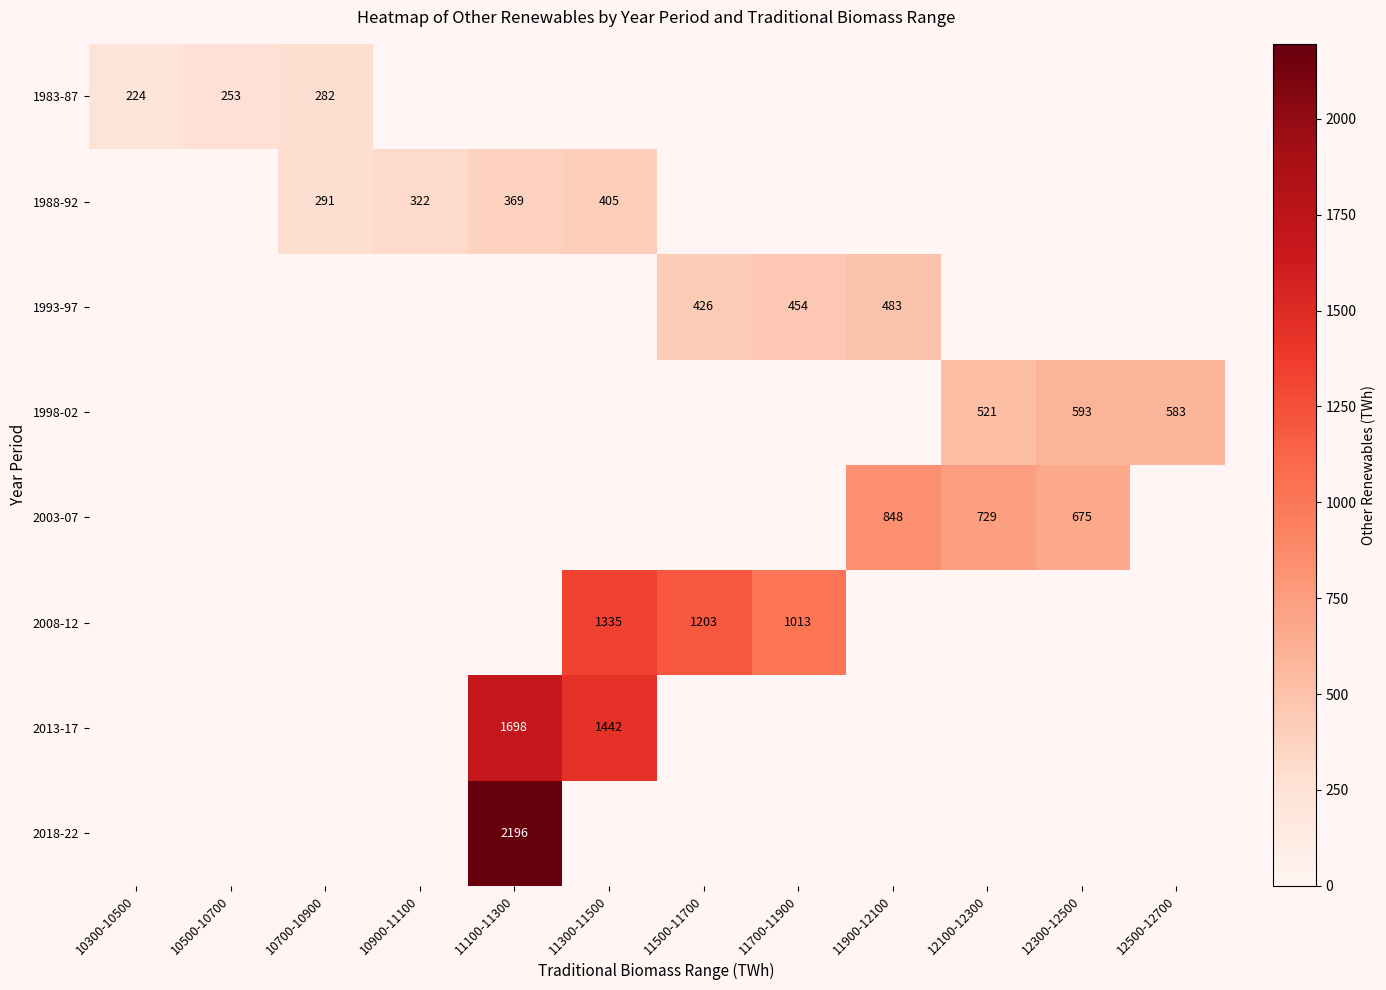

How many distinct data groups are displayed?

8